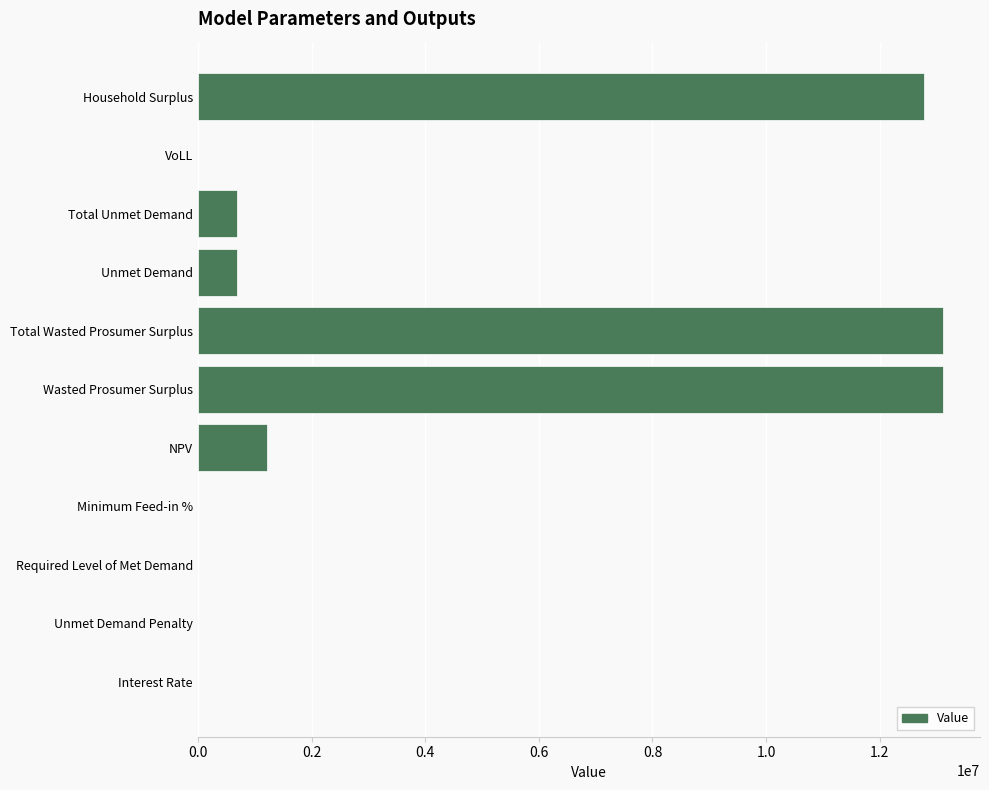

At which label is the value closest to 6554123?

NPV